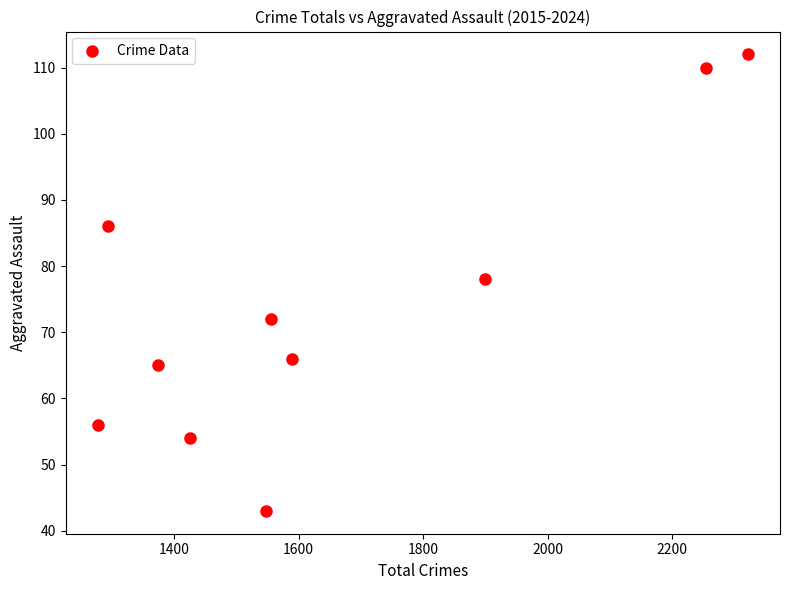

What is the average Y value?

74